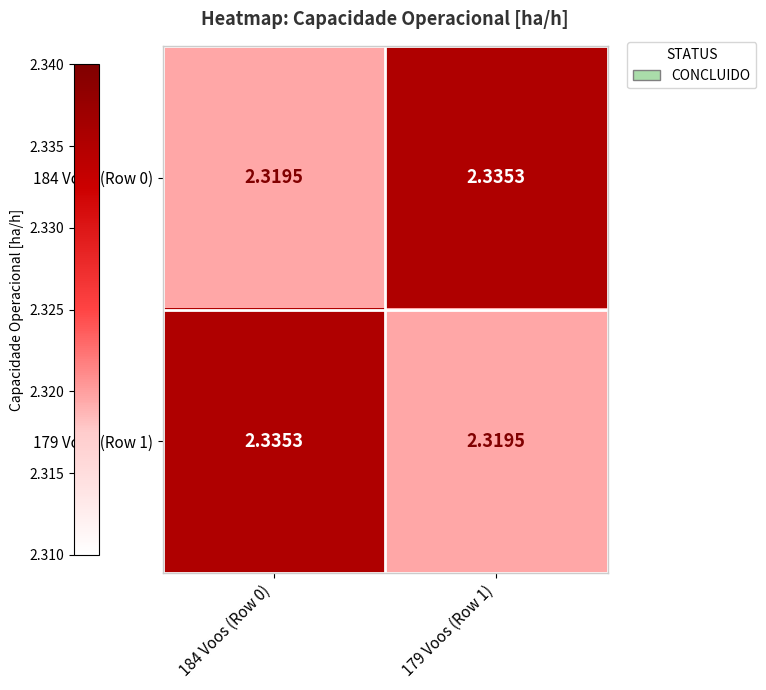

Reading right to left, extract all data points from this chart.

184 Voos (Row 0): 179 Voos (Row 1)=2.3	184 Voos (Row 0)=2.3
179 Voos (Row 1): 179 Voos (Row 1)=2.3	184 Voos (Row 0)=2.3